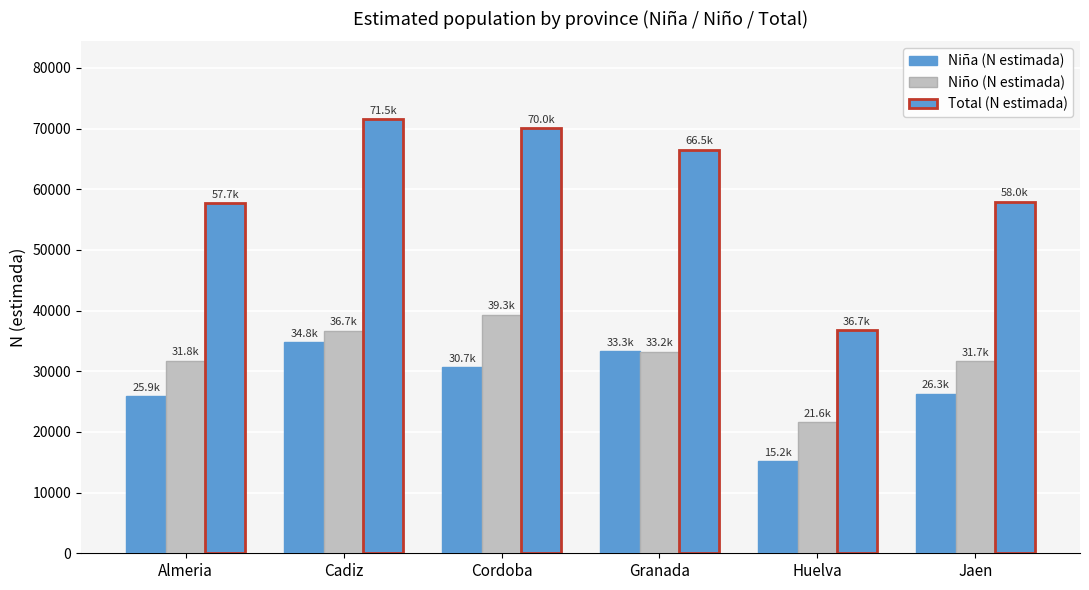

How many bars are there in each group?

3